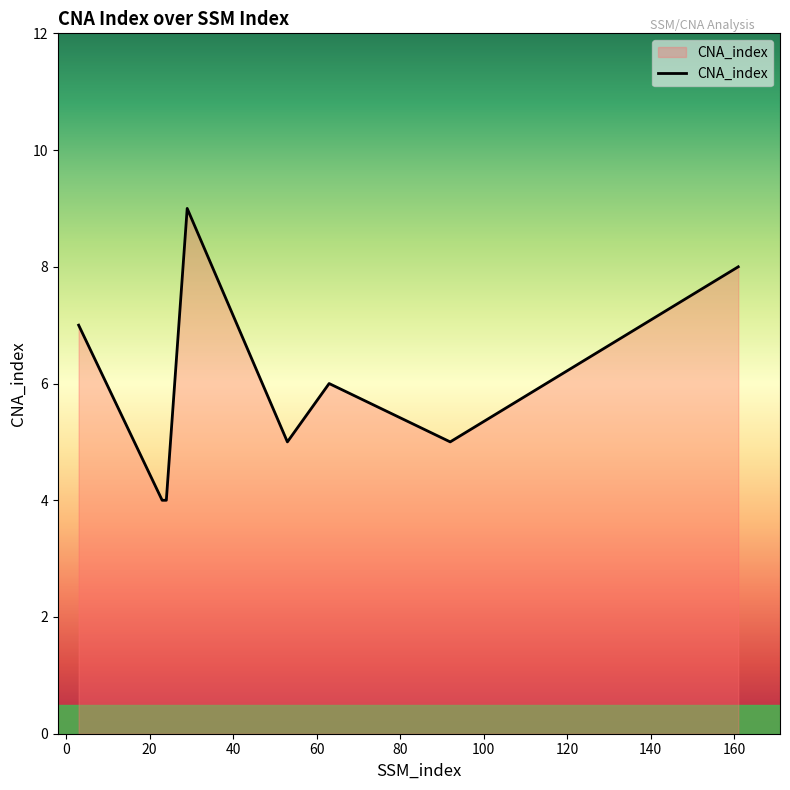

What is the minimum value shown in the chart?

4